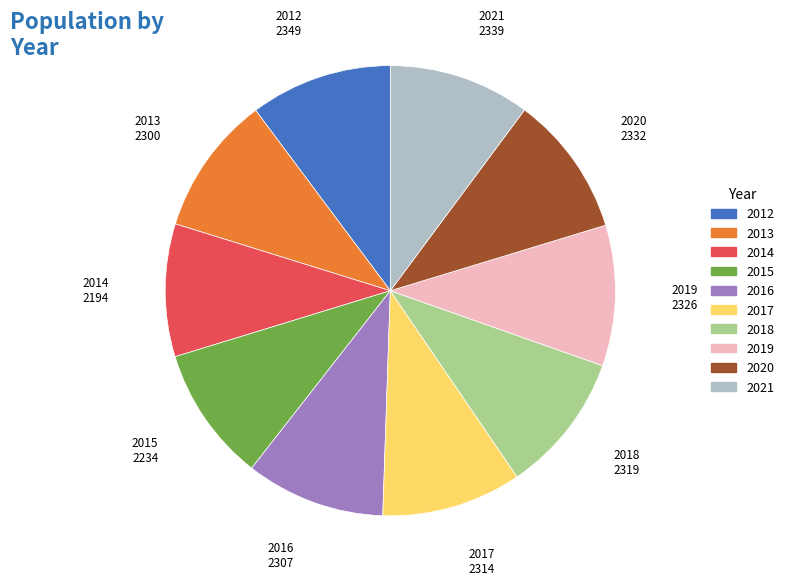

True or false: 2012 accounts for 2% of the total.

False